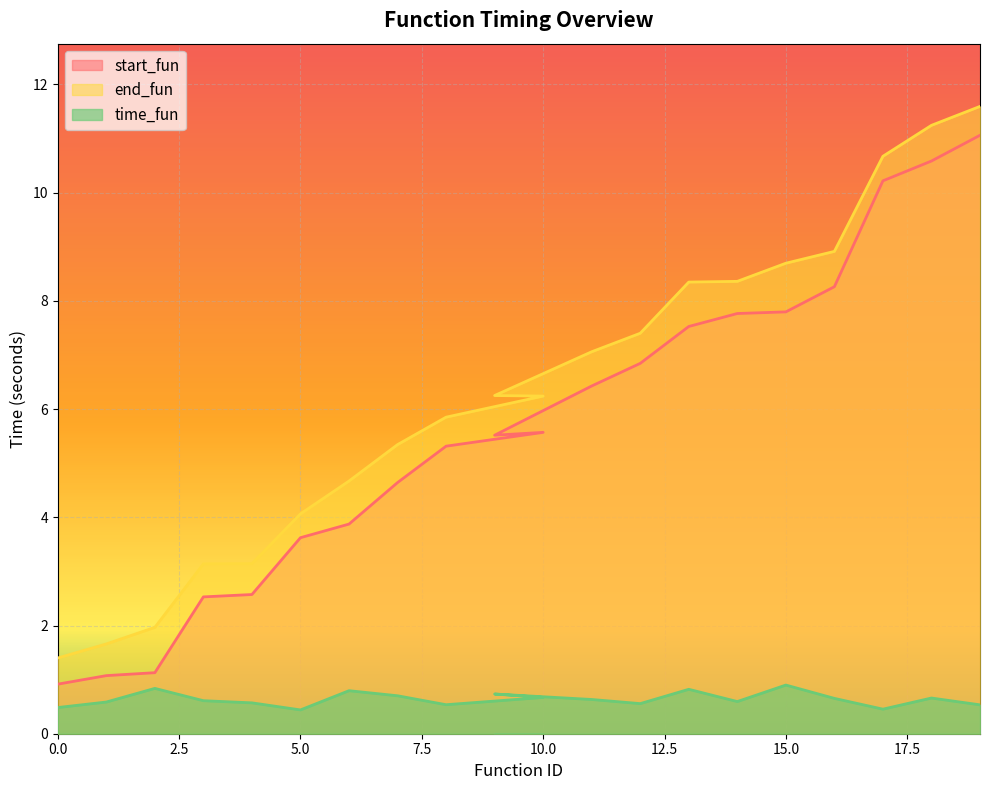

Count the number of categories in the chart.

20